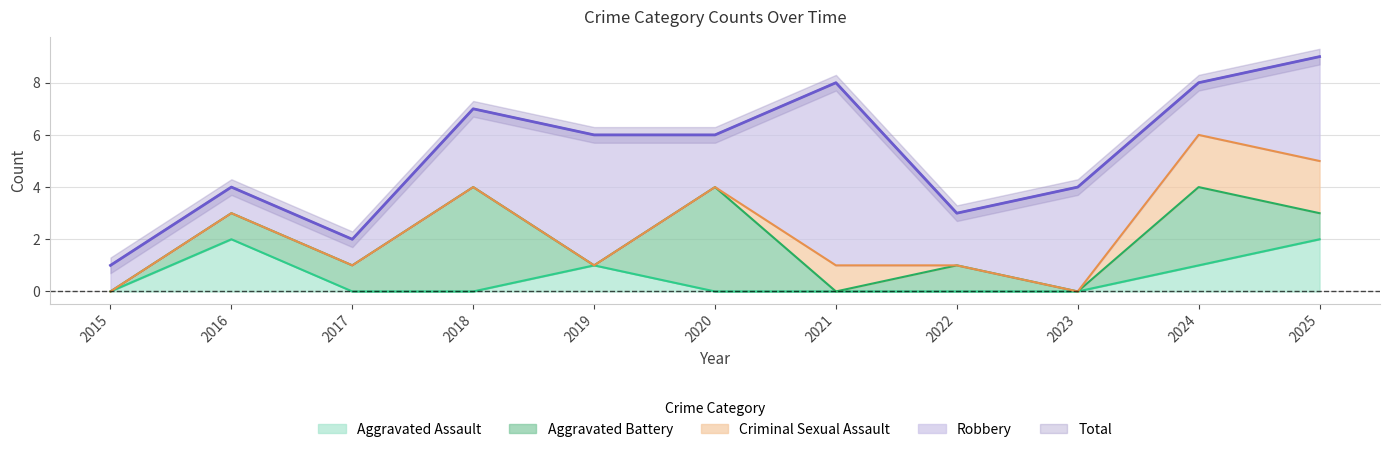

Rank the series at 2021 from highest to lowest value.

Total, Robbery, Criminal Sexual Assault, Aggravated Assault, Aggravated Battery